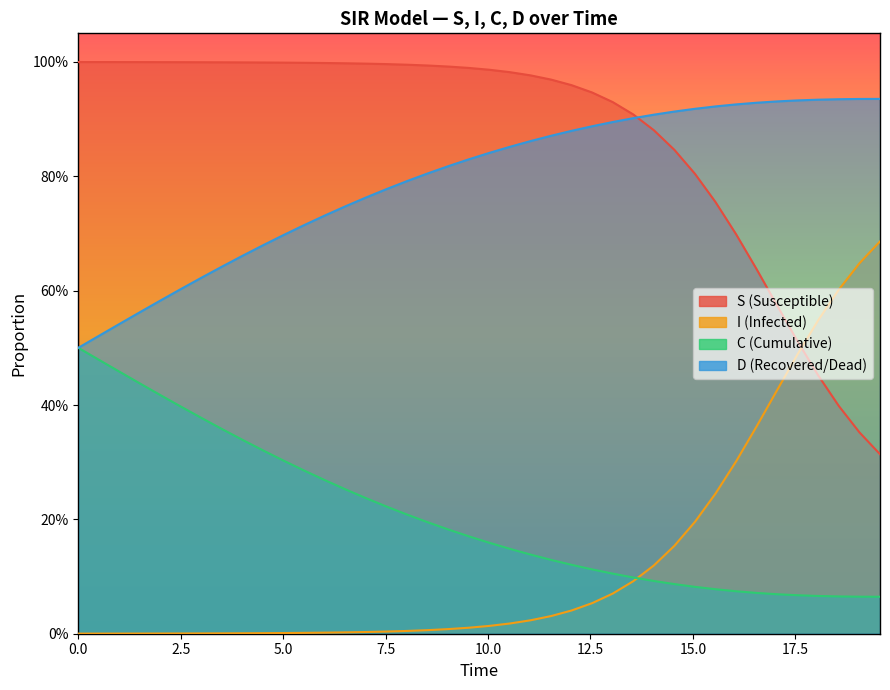

What are all the series names shown in the legend?

S, I, C, D